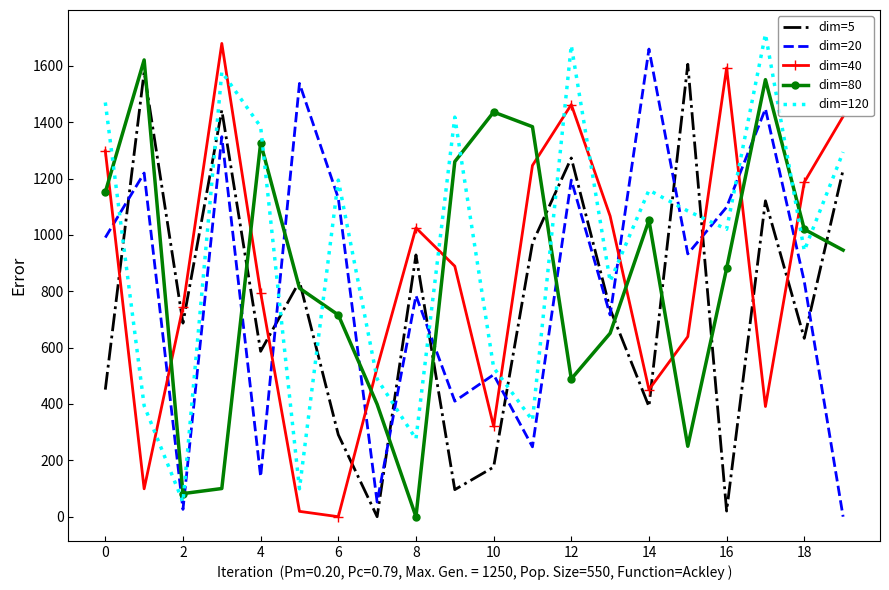

Which series has the largest total across all categories?

dim=120